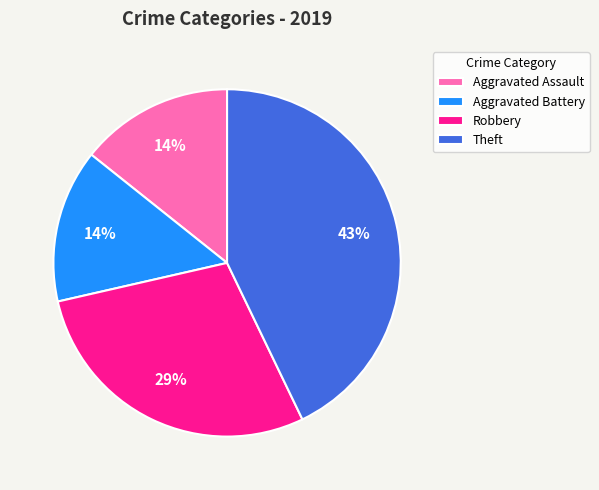

What is the largest slice in the pie chart?

Theft